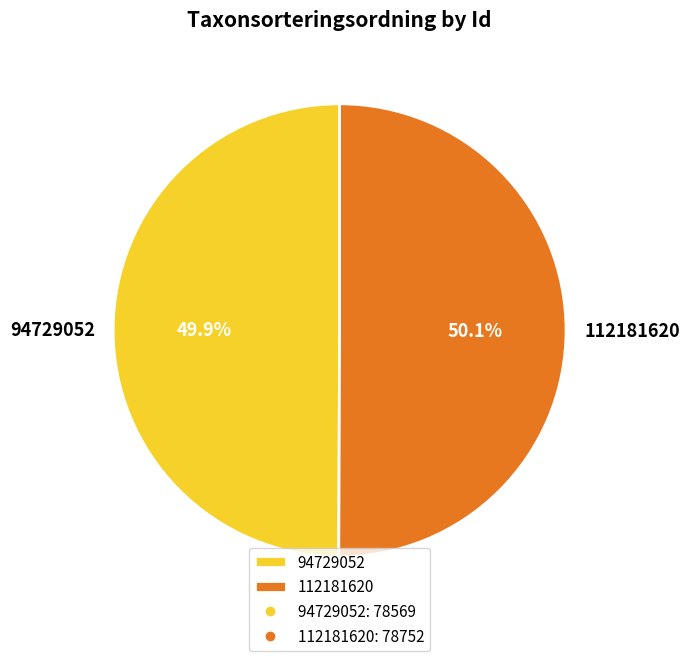

Approximately how many times larger is the value at 94729052 compared to 112181620?

1.0